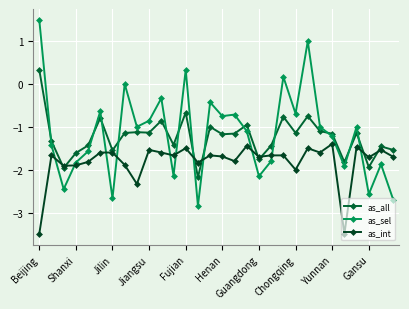

Which series has the largest range (max minus min)?

as_sel